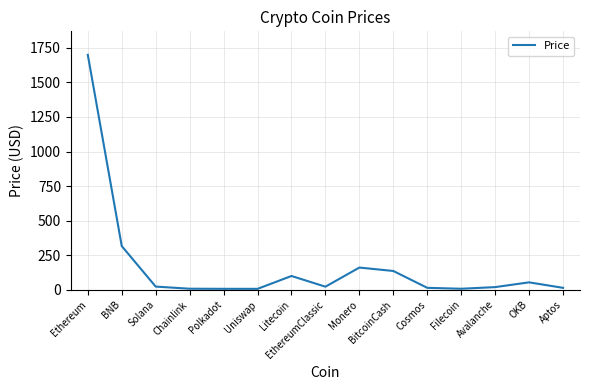

What is the maximum value shown in the chart?

1699.6